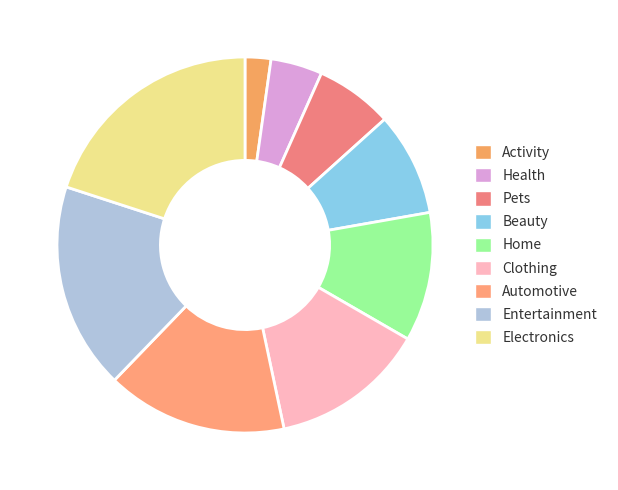

The Clothing slice represents 20% of the pie. True or false?

False